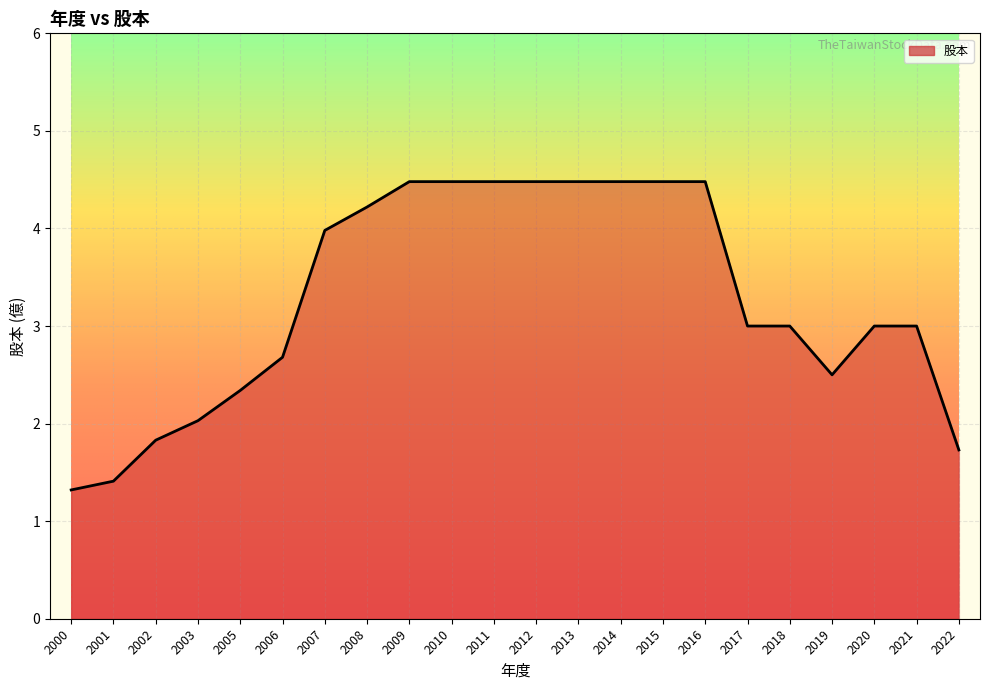

The chart shows a value of 1.4 at 2006. True or false?

False